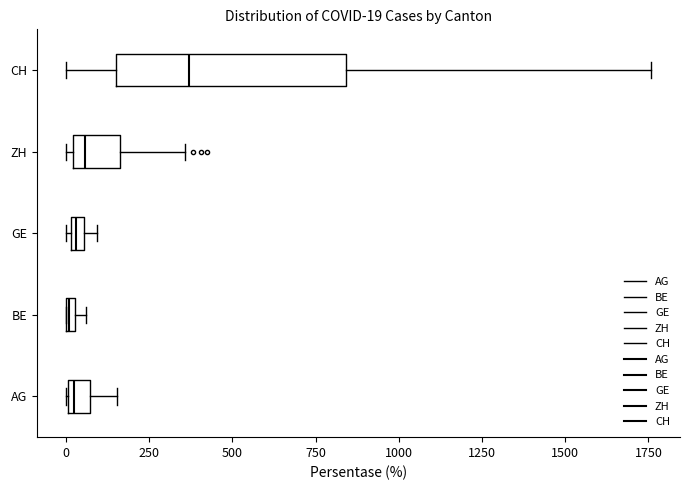

Comparing the boxes themselves (not the whiskers), which one is the widest?

CH